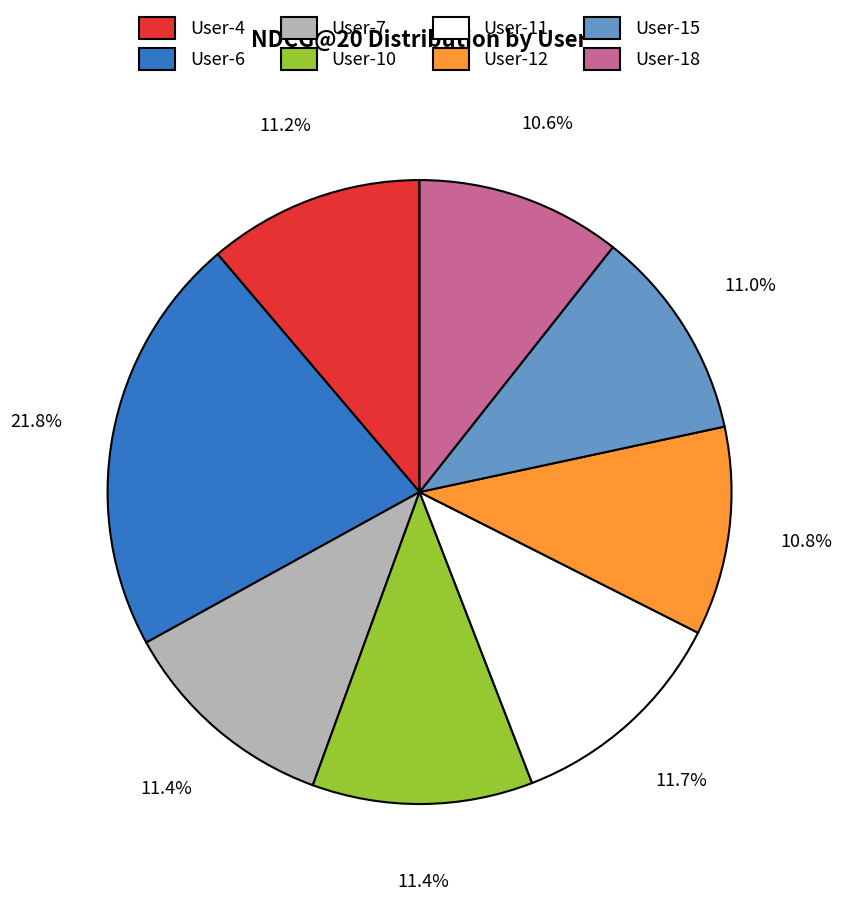

What percentage is the User-15 slice, to the nearest percent?

11%